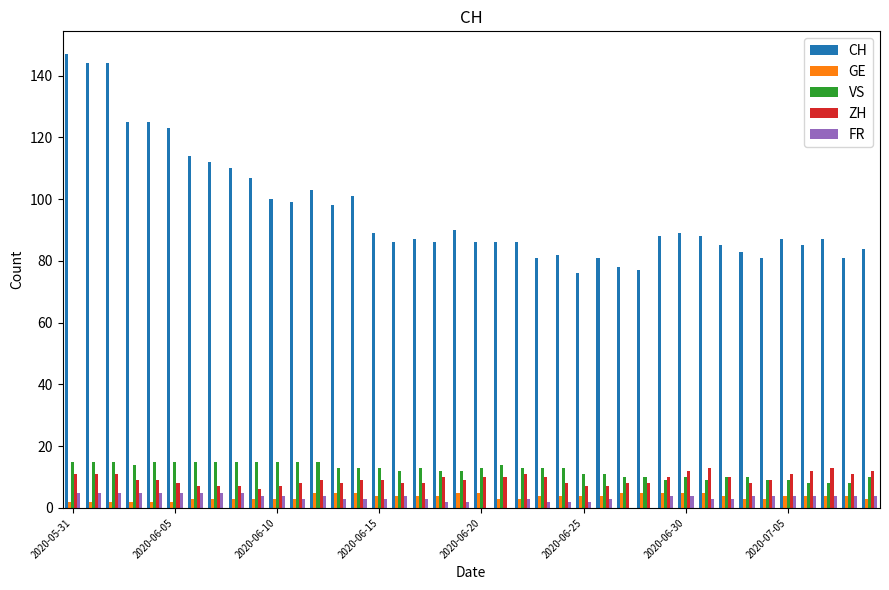

What is the sum of all GE values?

147